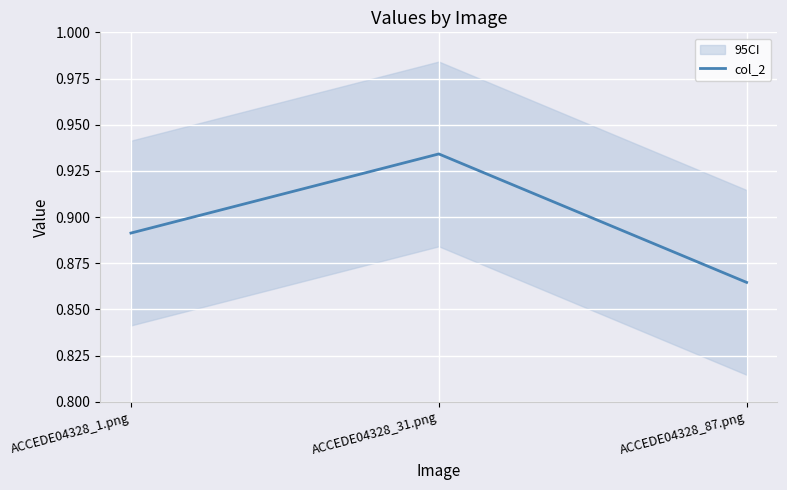

What is the average value?

0.9